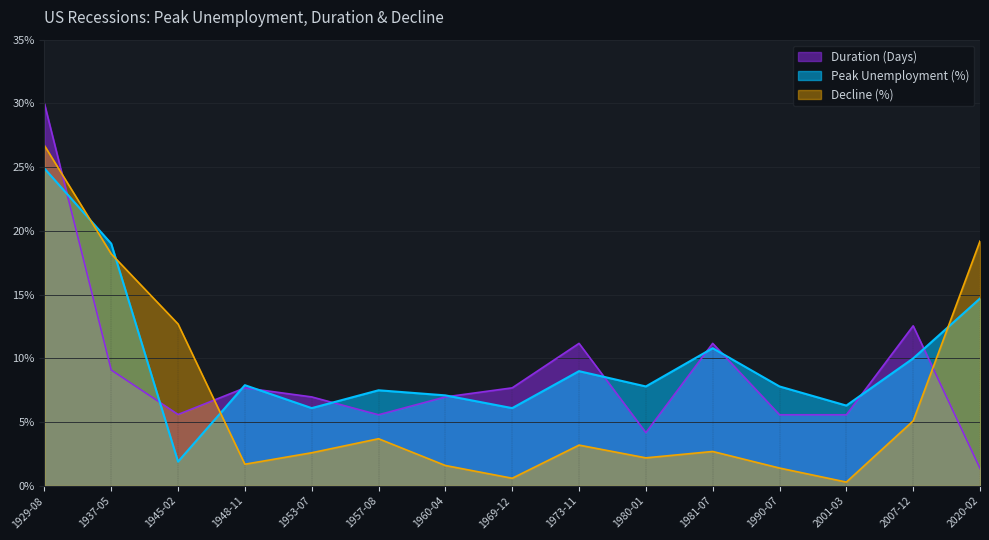

Is it true that Decline (%) equals 0.0 at 1973-11?

True